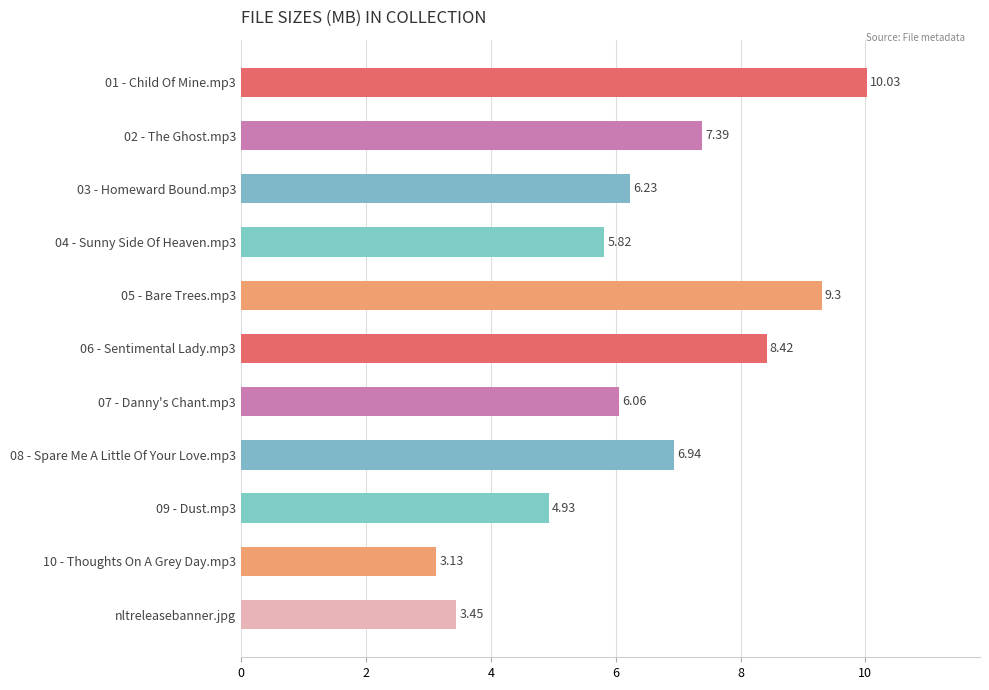

Rank the categories by value from highest to lowest.

01 - Child Of Mine.mp3, 05 - Bare Trees.mp3, 06 - Sentimental Lady.mp3, 02 - The Ghost.mp3, 08 - Spare Me A Little Of Your Love.mp3, 03 - Homeward Bound.mp3, 07 - Danny's Chant.mp3, 04 - Sunny Side Of Heaven.mp3, 09 - Dust.mp3, nltreleasebanner.jpg, 10 - Thoughts On A Grey Day.mp3